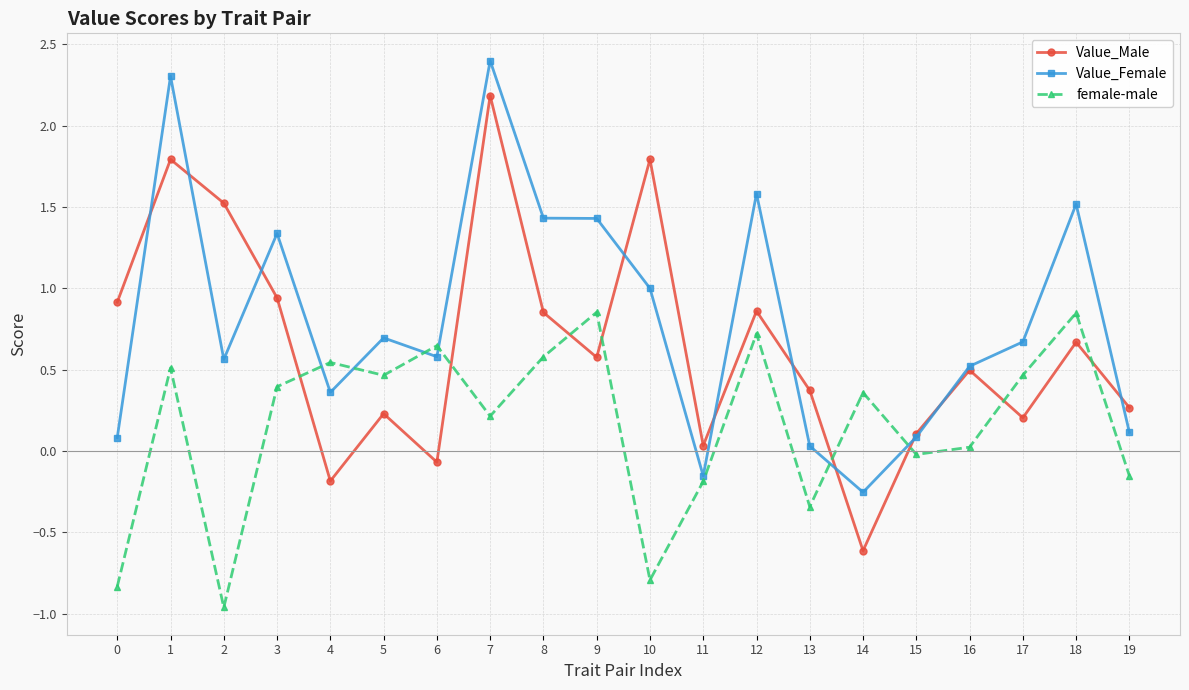

The value of Value_Male at 10 is 0.4. True or false?

False